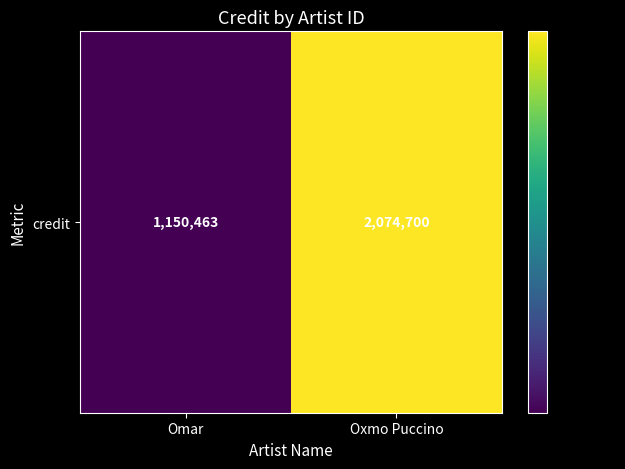

Reading left to right, list all the values displayed in this chart.

1150463	2074700